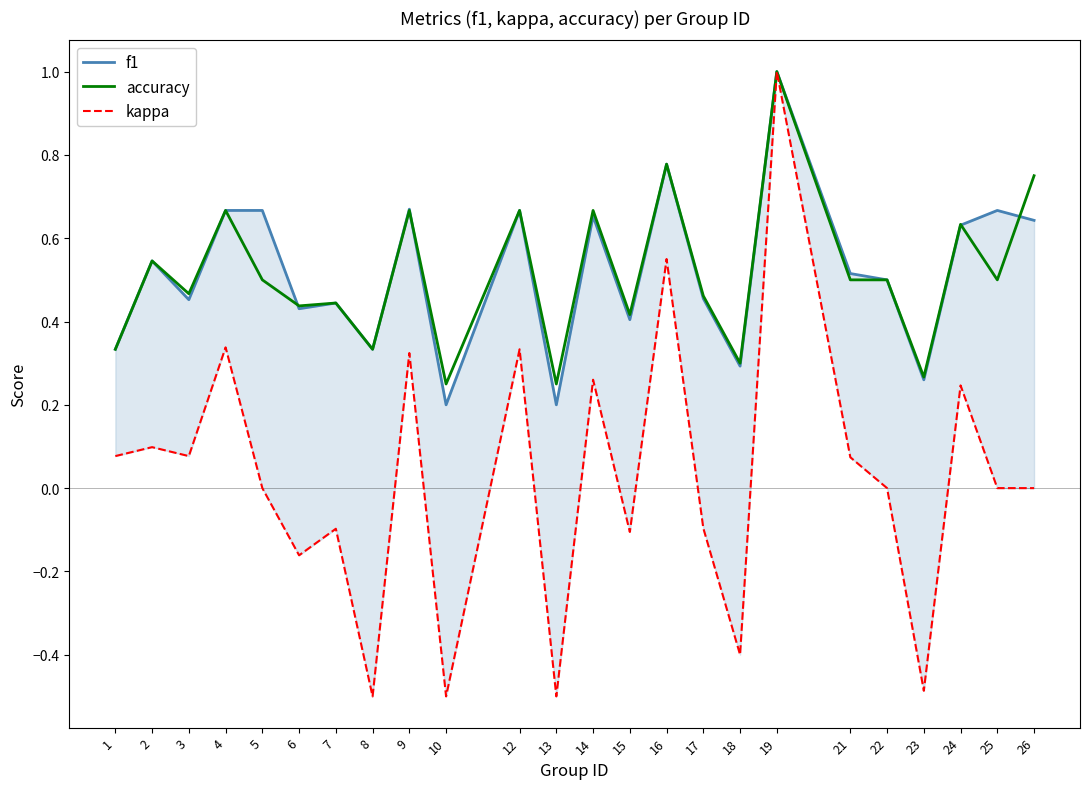

At which category does the chart reach its peak across all series?

19